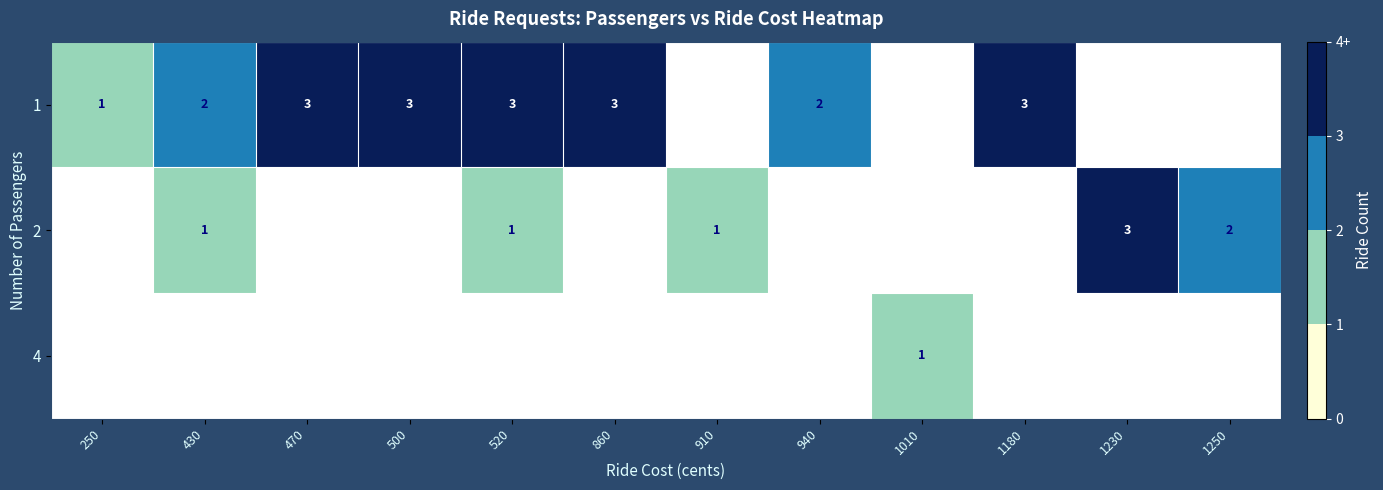

At how many categories does at least one series exceed 1?

9